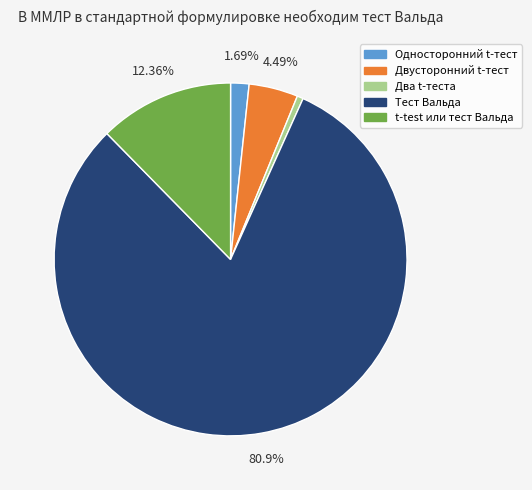

Does any single category account for the majority?

Yes